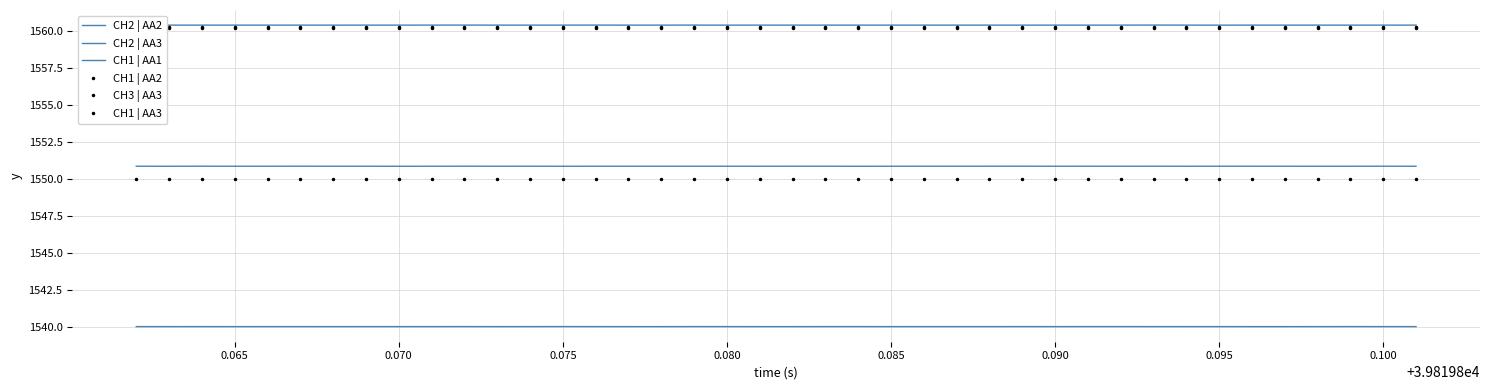

In CH2 | AA3, how many points are higher than both neighbors (excluding endpoints)?

13